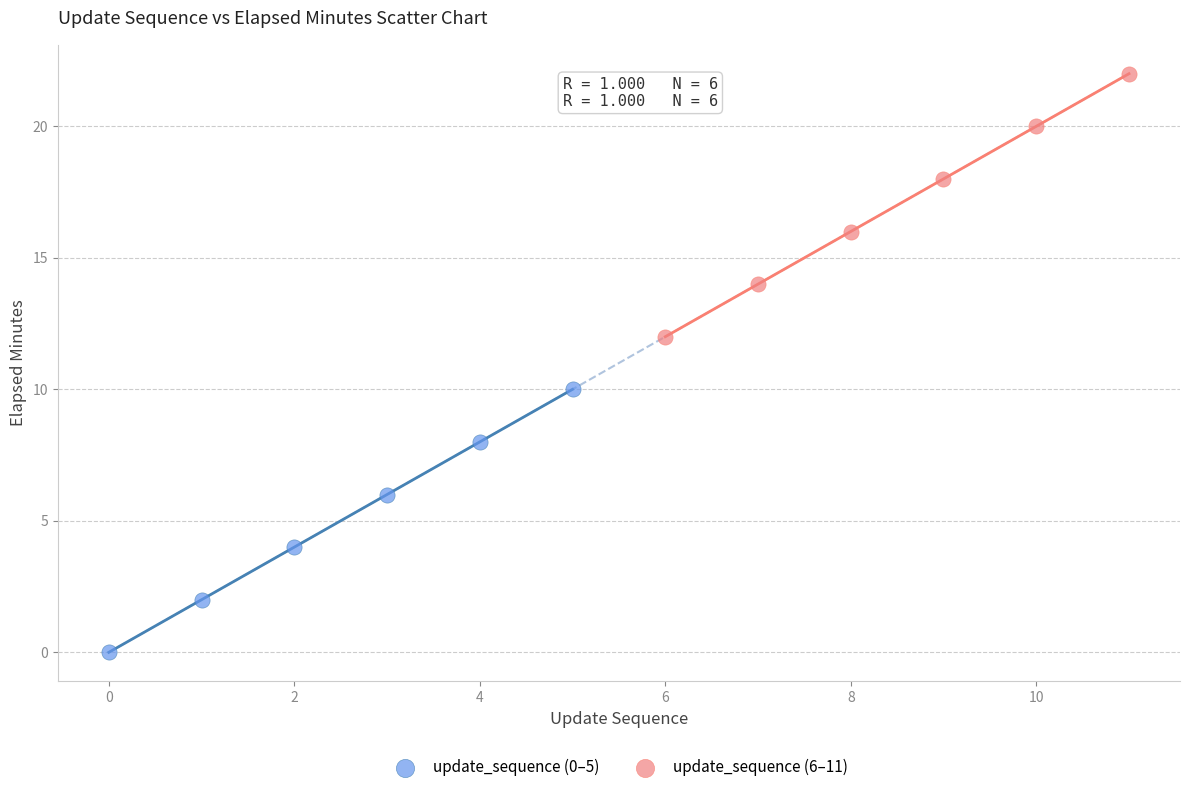

Which series reaches the maximum Y coordinate?

update_sequence (6–11)